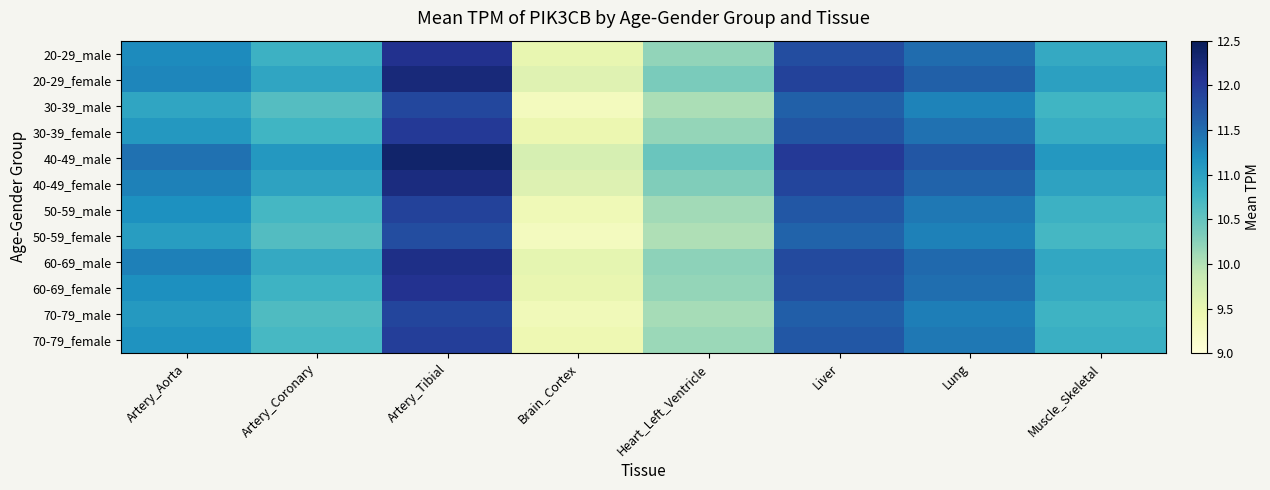

What is the greatest value displayed?

12.3